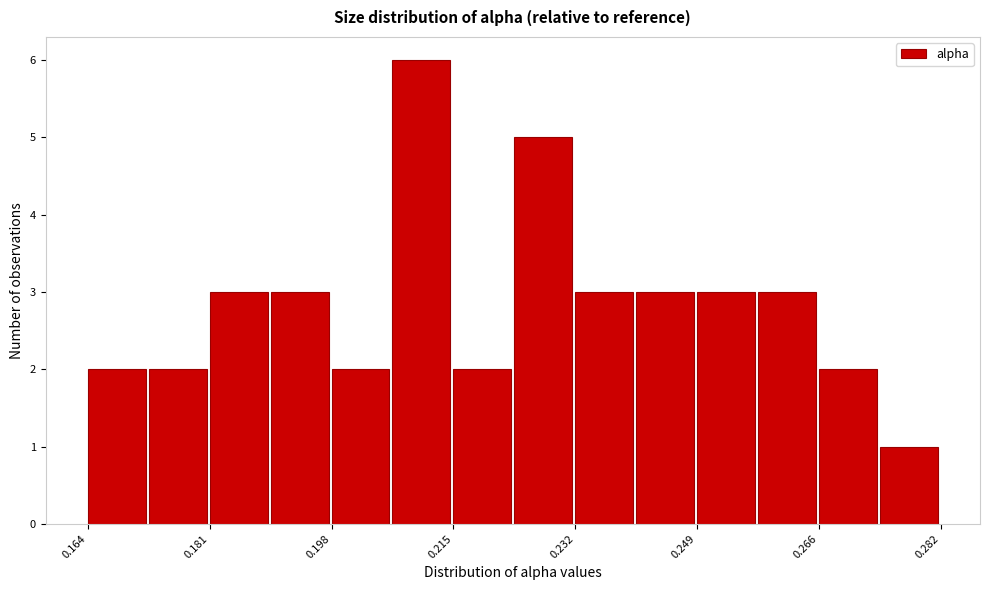

Reading left to right, list every bar in this chart as the range it spans on the x-axis followed by its height. Neither the bar edges nor the heights are printed on the chart, so give them approximately, as read against the axes.

0.164 to 0.172: 2
0.172 to 0.182: 2
0.182 to 0.190: 3
0.190 to 0.198: 3
0.198 to 0.206: 2
0.206 to 0.214: 6
0.214 to 0.224: 2
0.224 to 0.232: 5
0.232 to 0.240: 3
0.240 to 0.248: 3
0.248 to 0.258: 3
0.258 to 0.266: 3
0.266 to 0.274: 2
0.274 to 0.282: 1